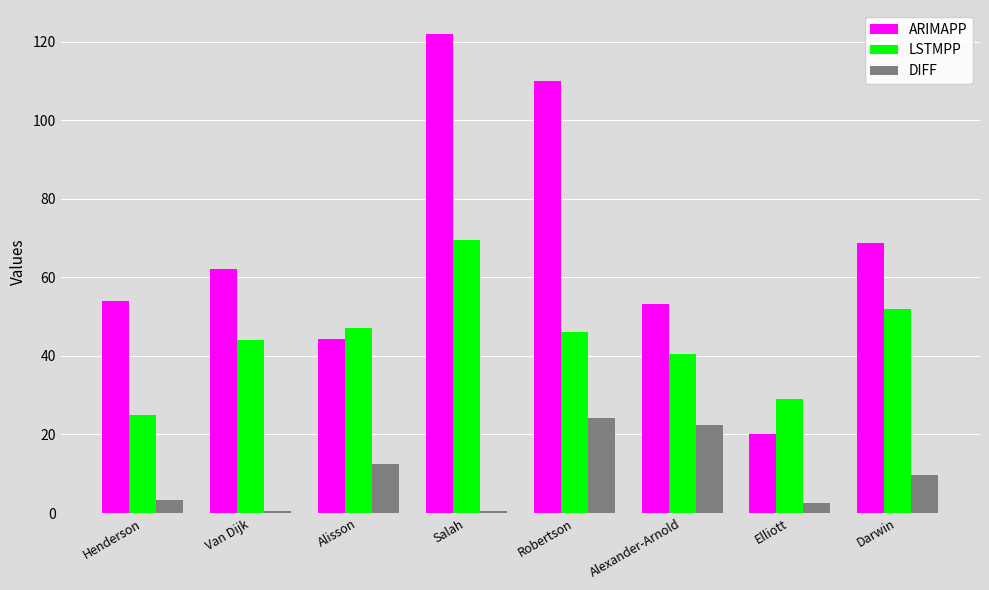

What is the difference between the maximum and second lowest values in the DIFF series?

23.8